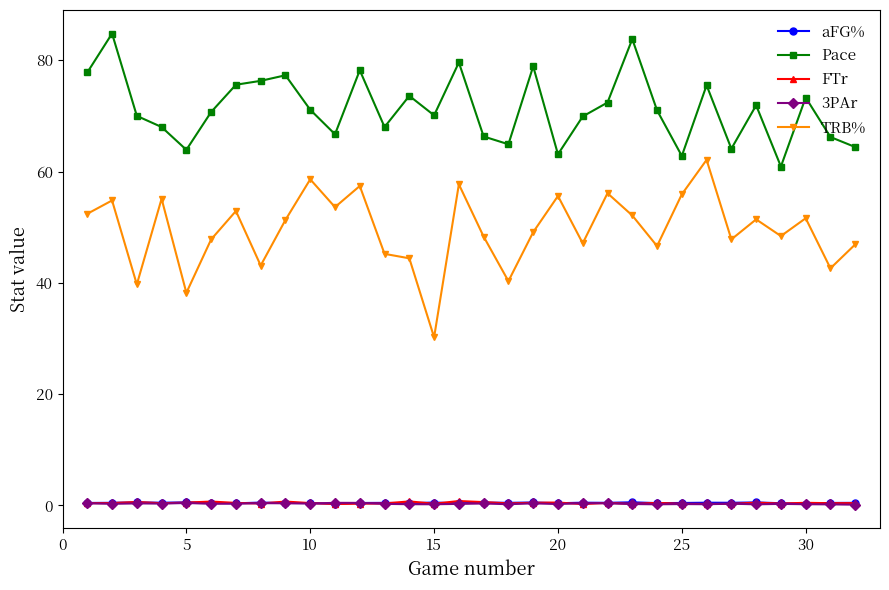

True or false: Pace and 3PAr intersect in this chart.

False